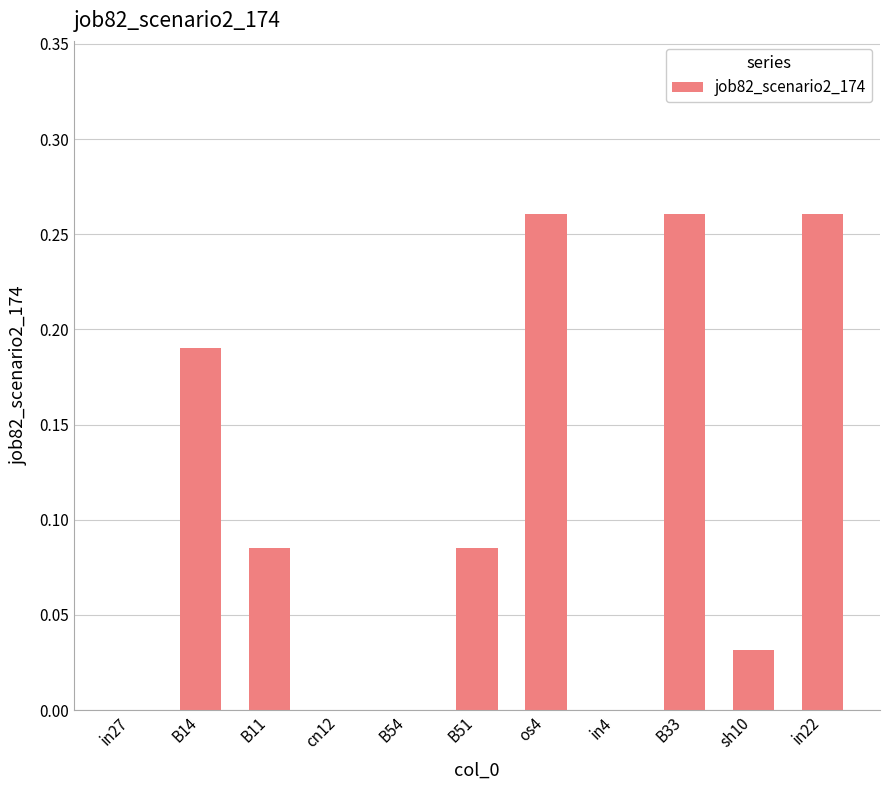

Between cn12 and B51, which is larger?

B51